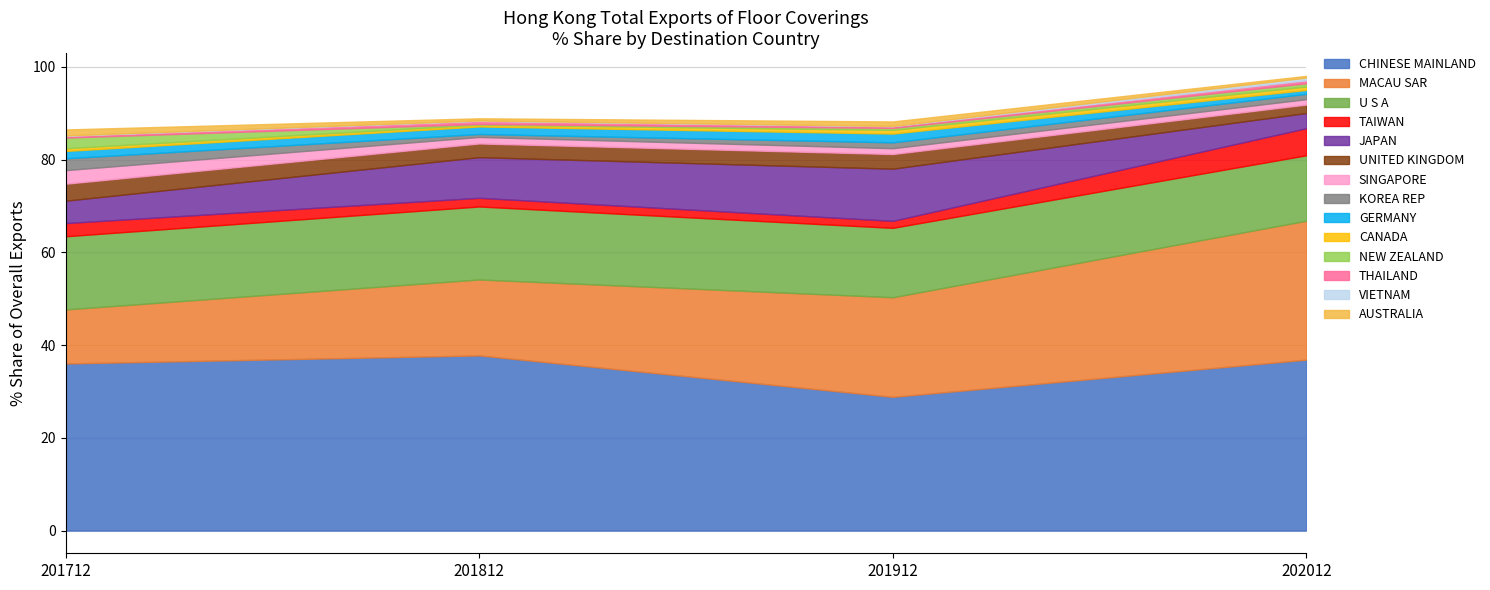

What is the maximum value for CHINESE MAINLAND?

37.8